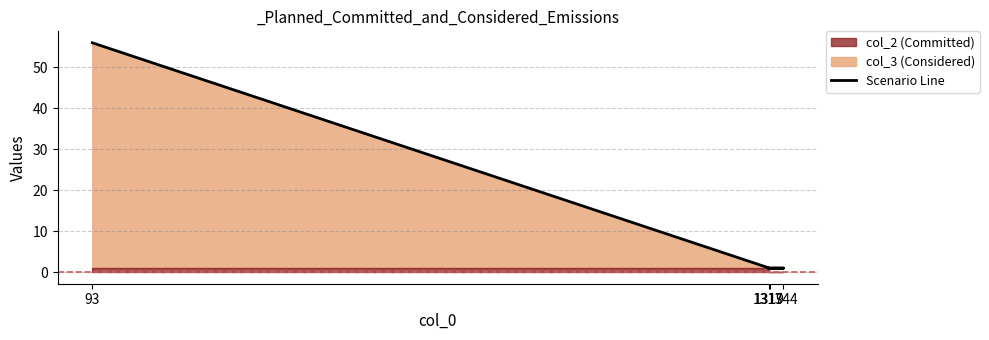

Approximately how many times larger is the value at 1344 compared to 1319?

1.0